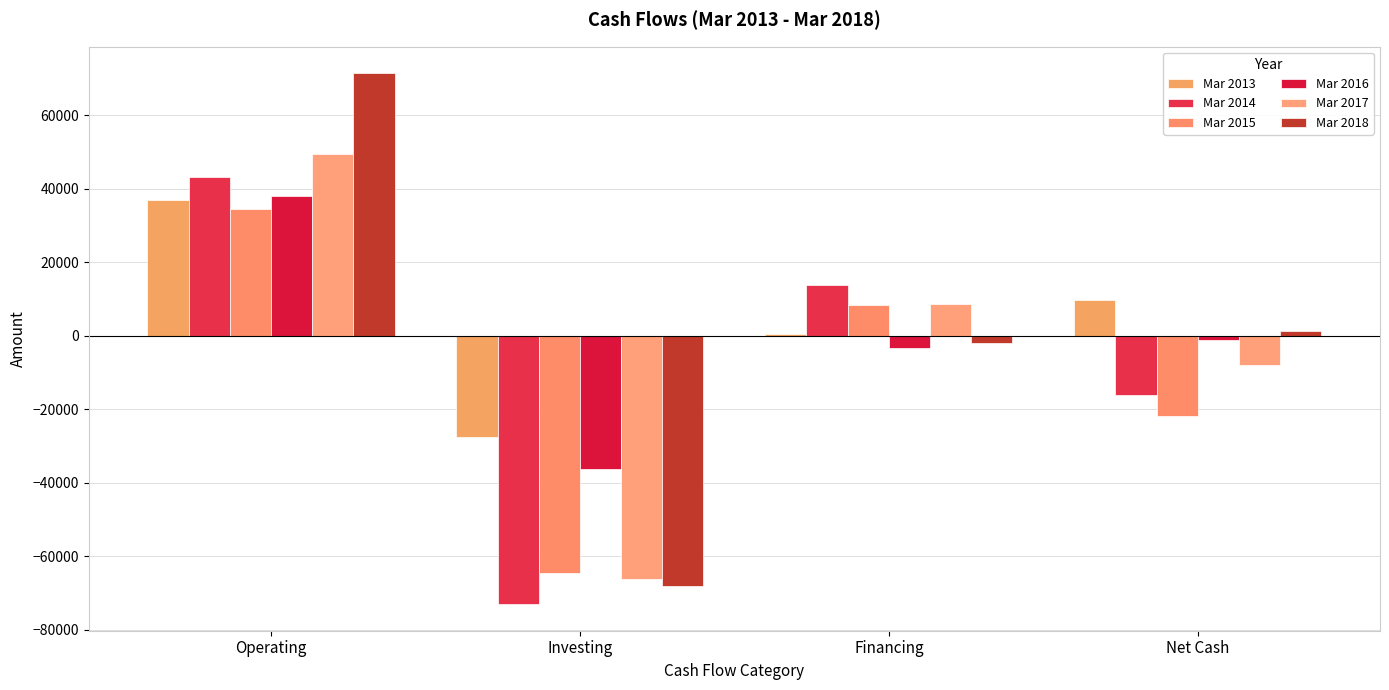

What is the smallest value displayed?

-73070